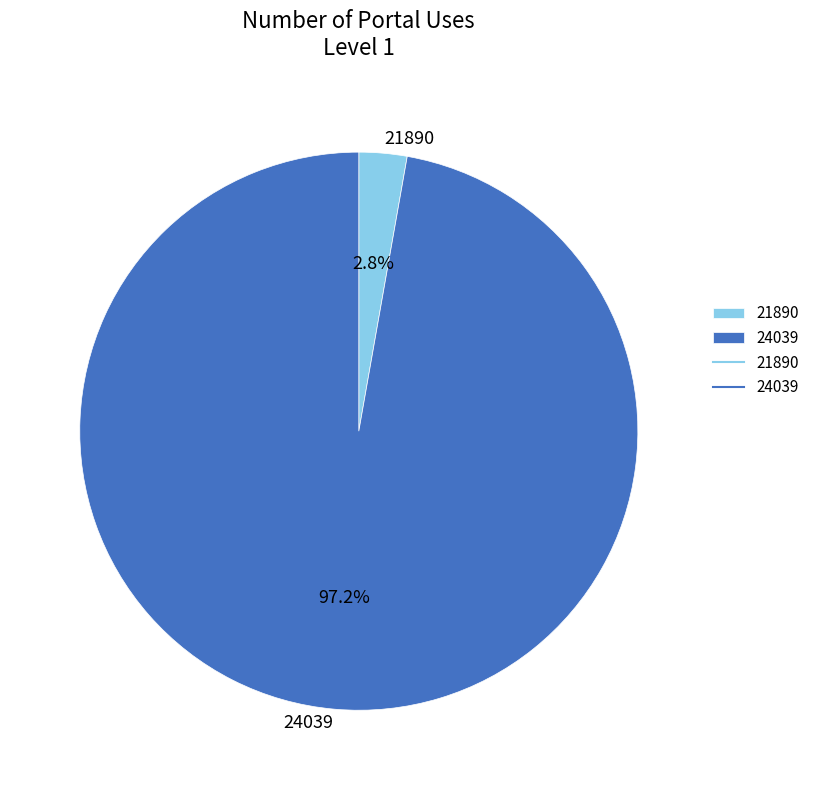

What percentage is the 24039 slice, to the nearest percent?

97%